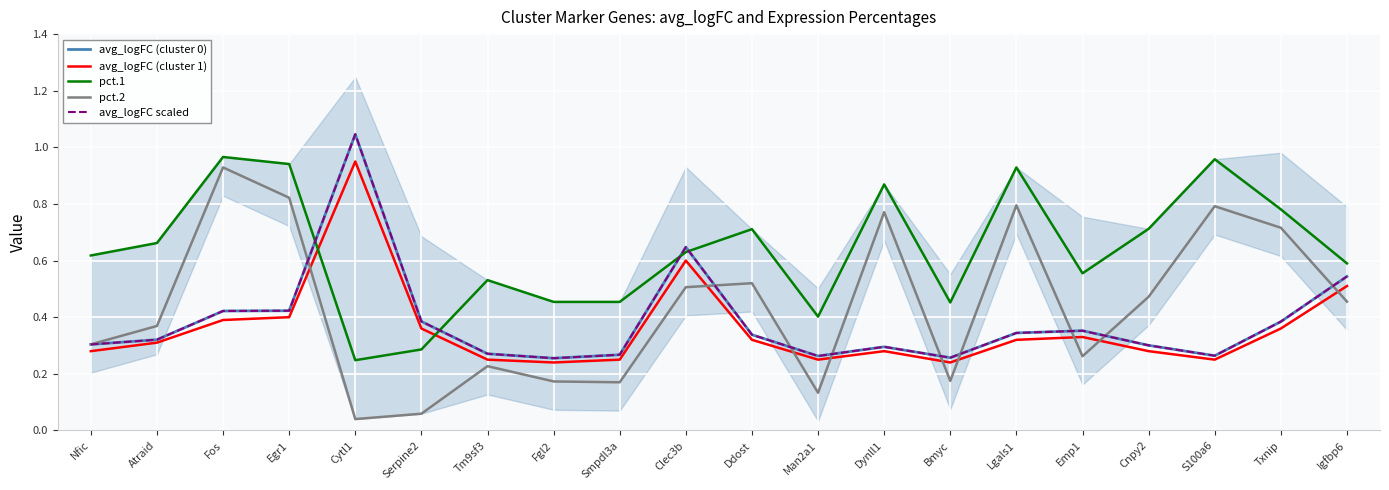

True or false: avg_logFC (cluster 1) and avg_logFC (cluster 0) intersect in this chart.

False